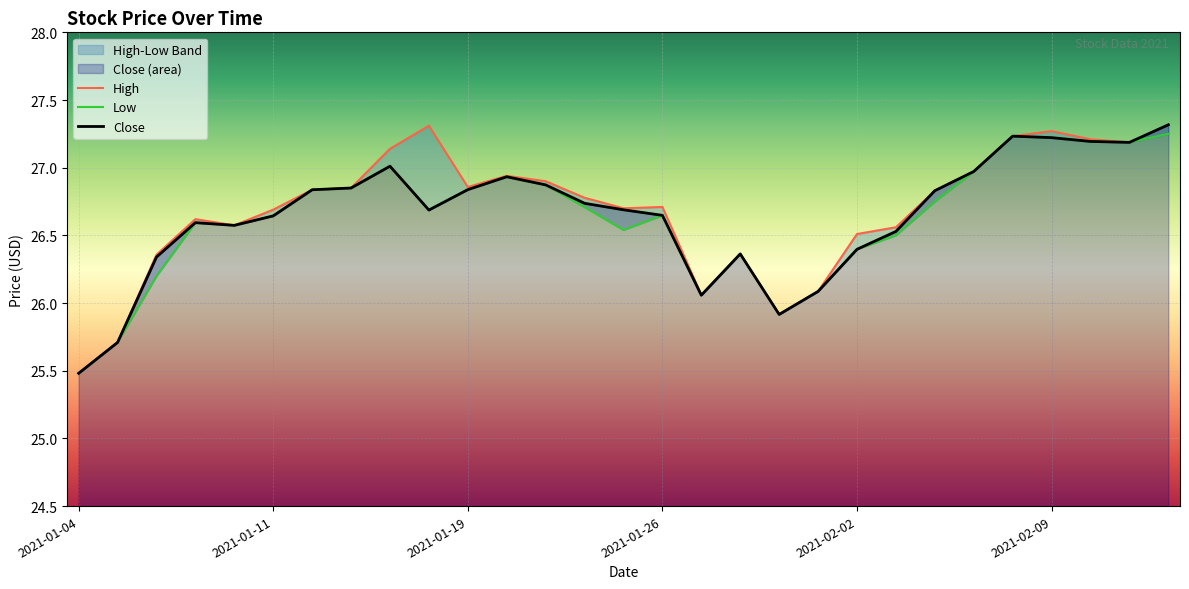

What is the maximum value shown in the chart?

27.3